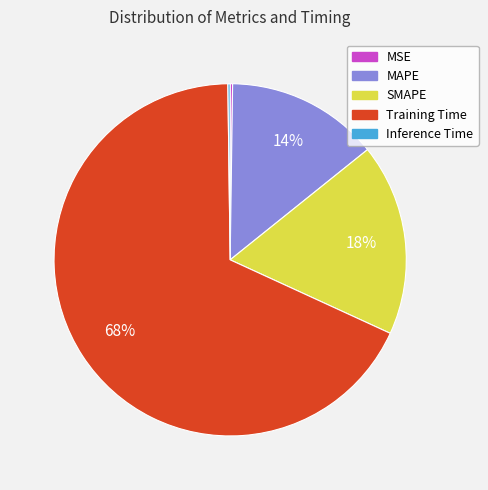

To the nearest percent, what is the difference between the largest and smallest slice percentages?

68%